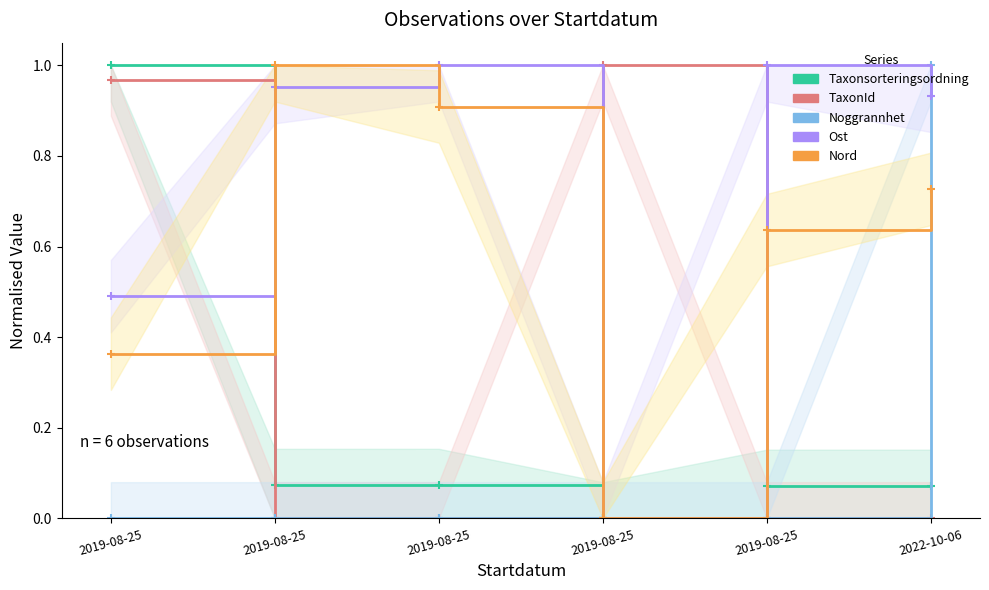

Which category has the lowest value in the Ost series?

2019-08-25